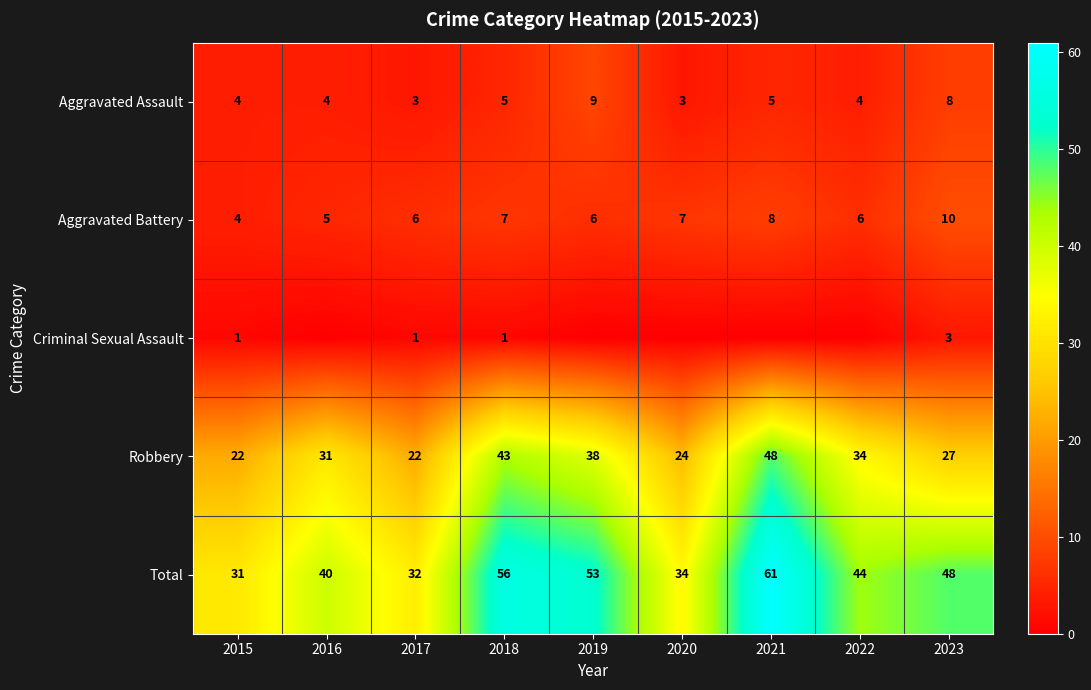

Is the value of Aggravated Battery at 2020 greater than the value of Robbery at 2023?

No